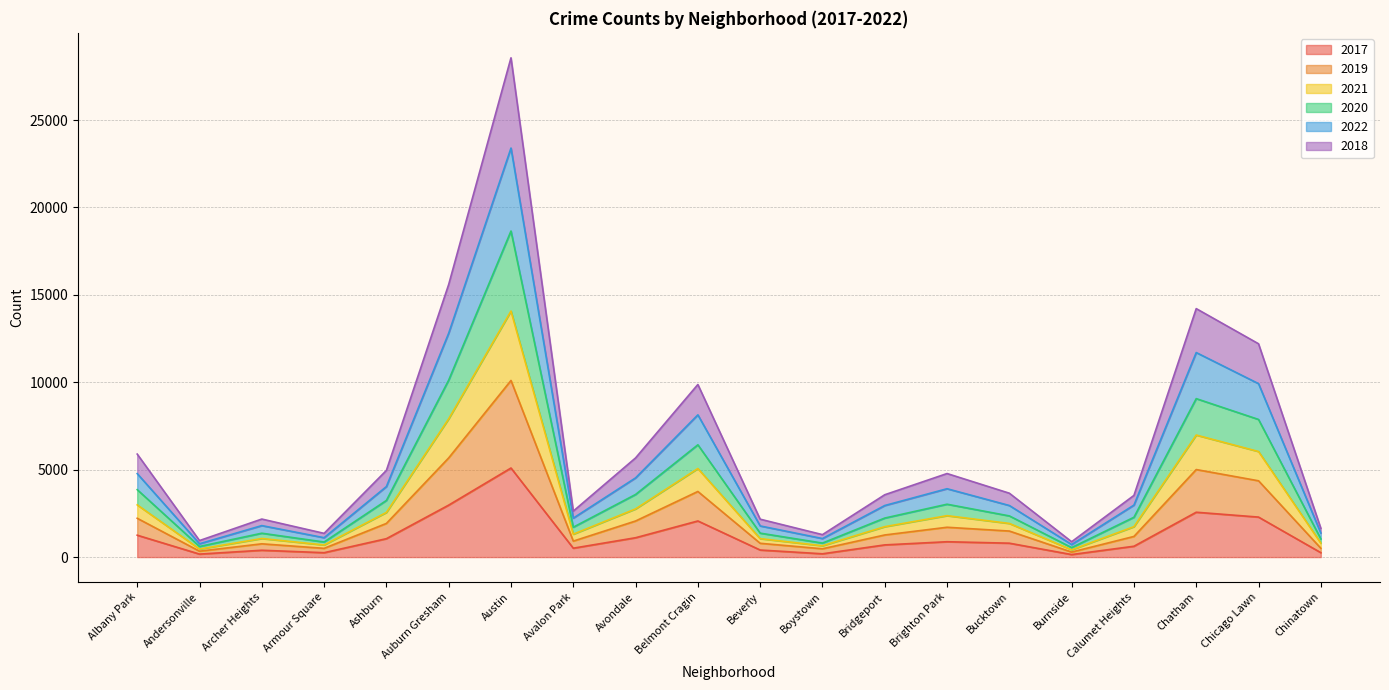

How many lines are shown in the chart?

6